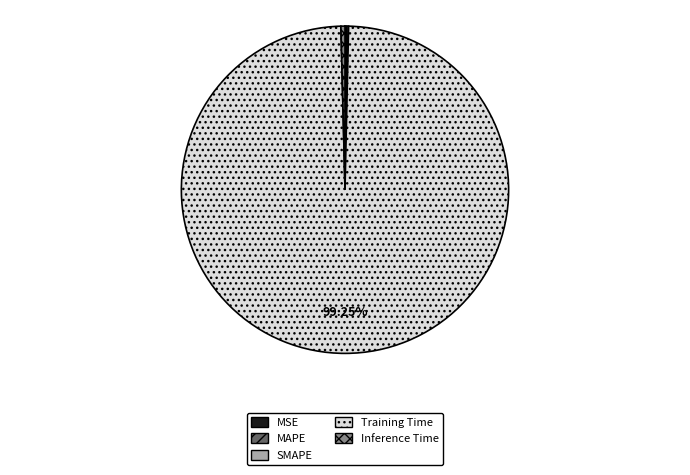

To the nearest percent, what is the average slice percentage?

20%